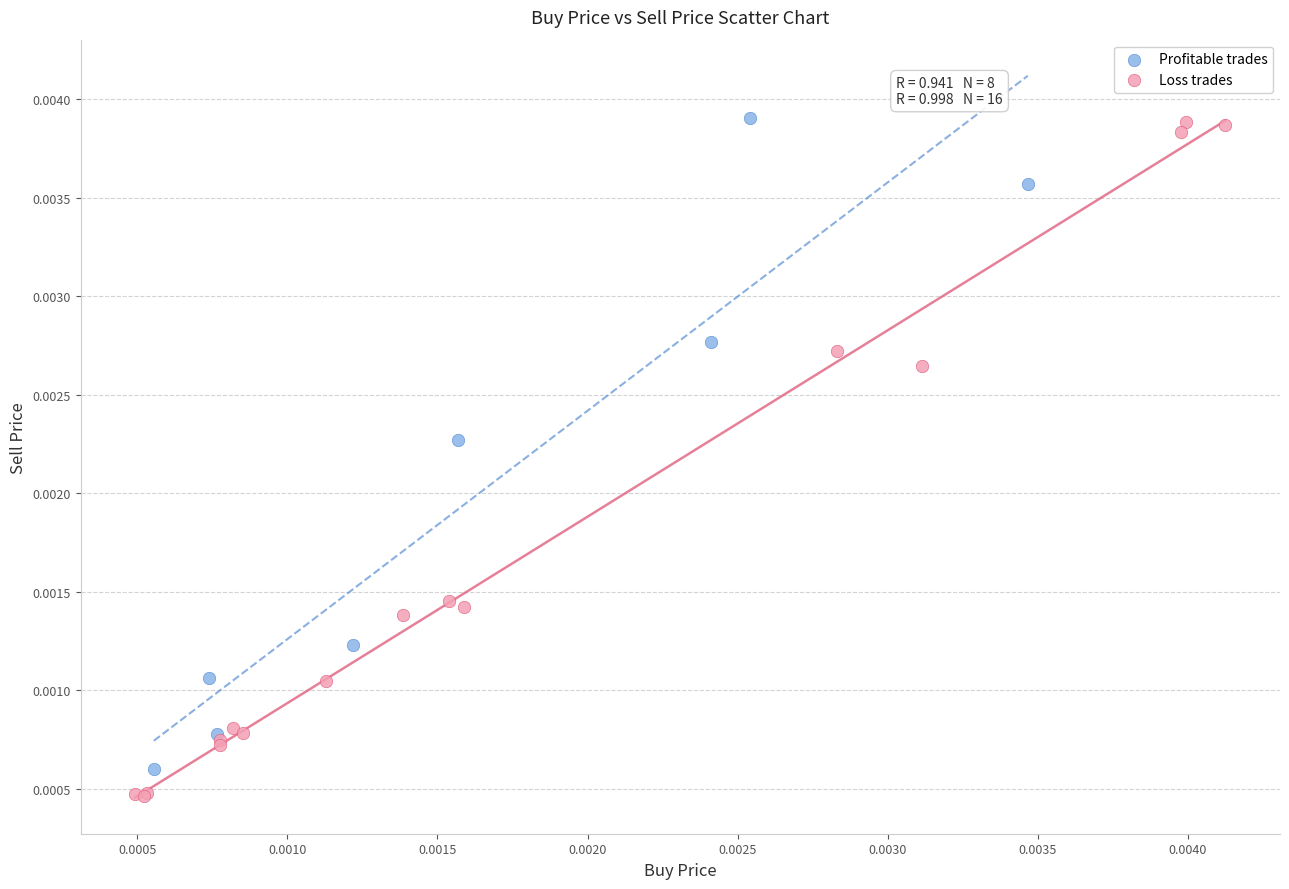

Which series reaches the minimum Y coordinate?

Loss trades